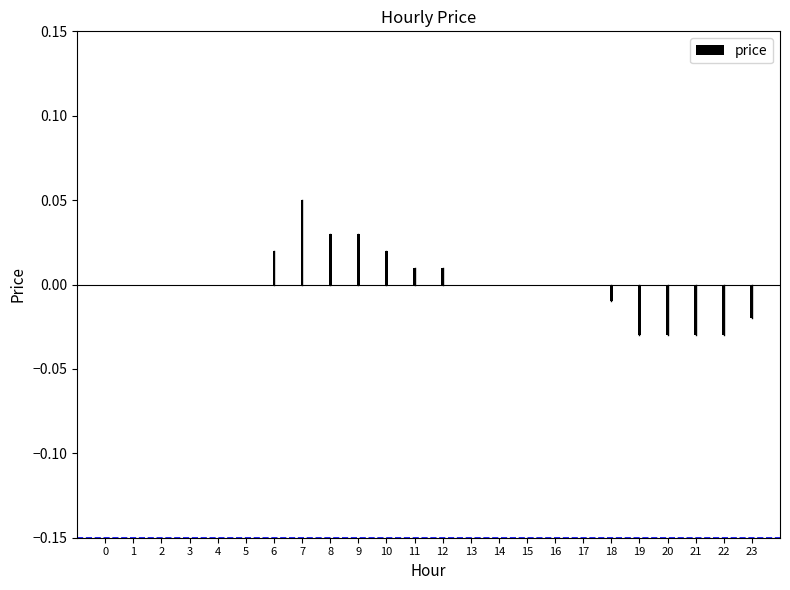

The chart shows a value of 0.0 at 0. True or false?

True